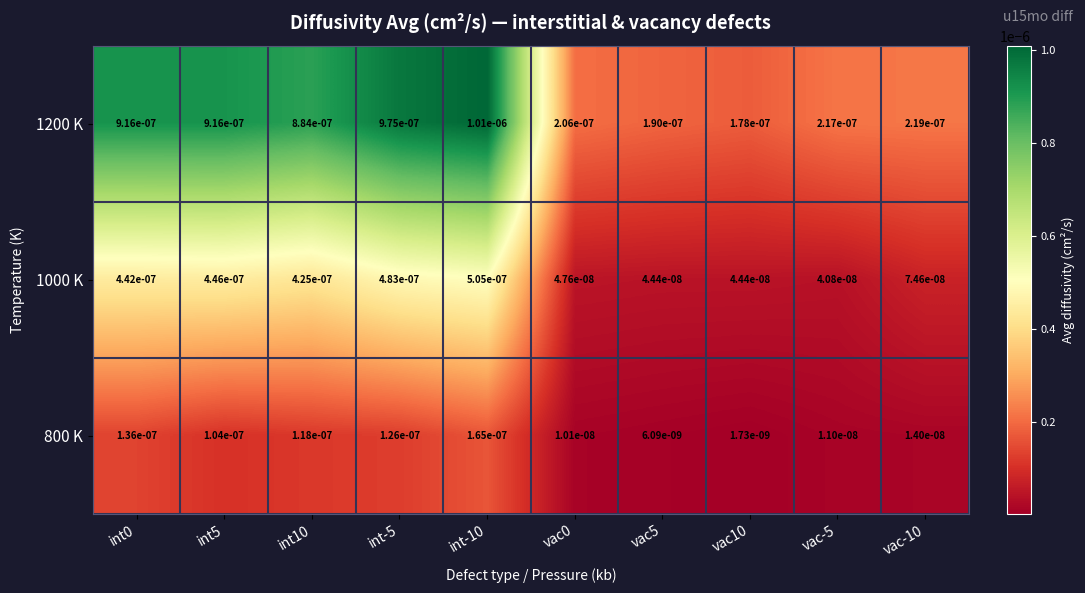

At int-10, list the series in order from smallest to largest.

800 K, 1000 K, 1200 K